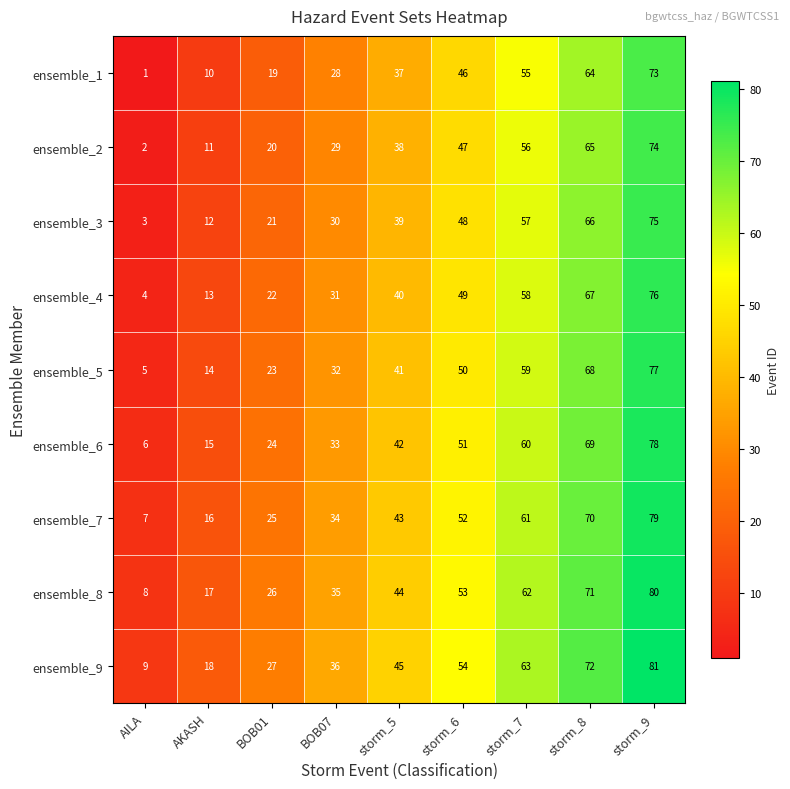

The ensemble_2 series shows 17 at storm_5. True or false?

False